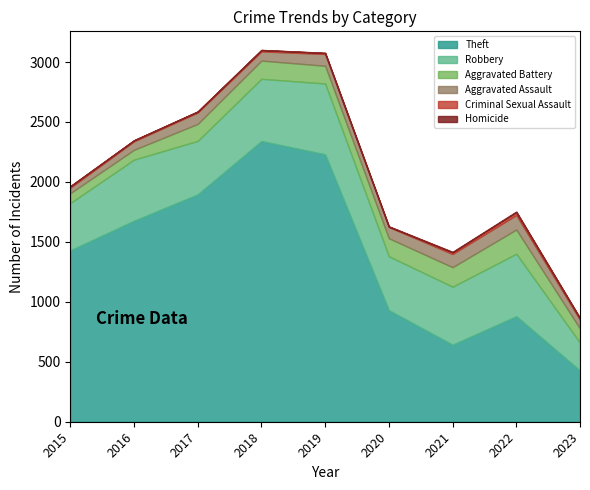

True or false: Criminal Sexual Assault has a value of 14 at 2019.

False